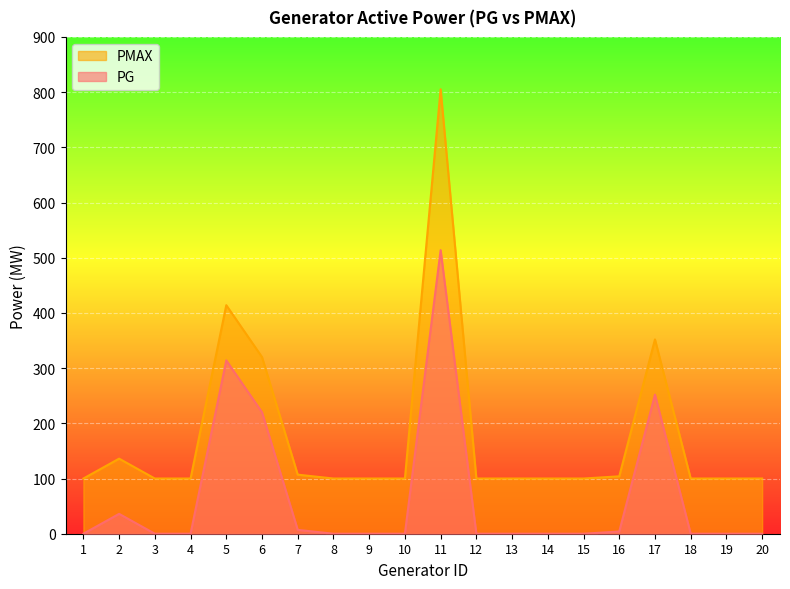

How many distinct data groups are displayed?

2